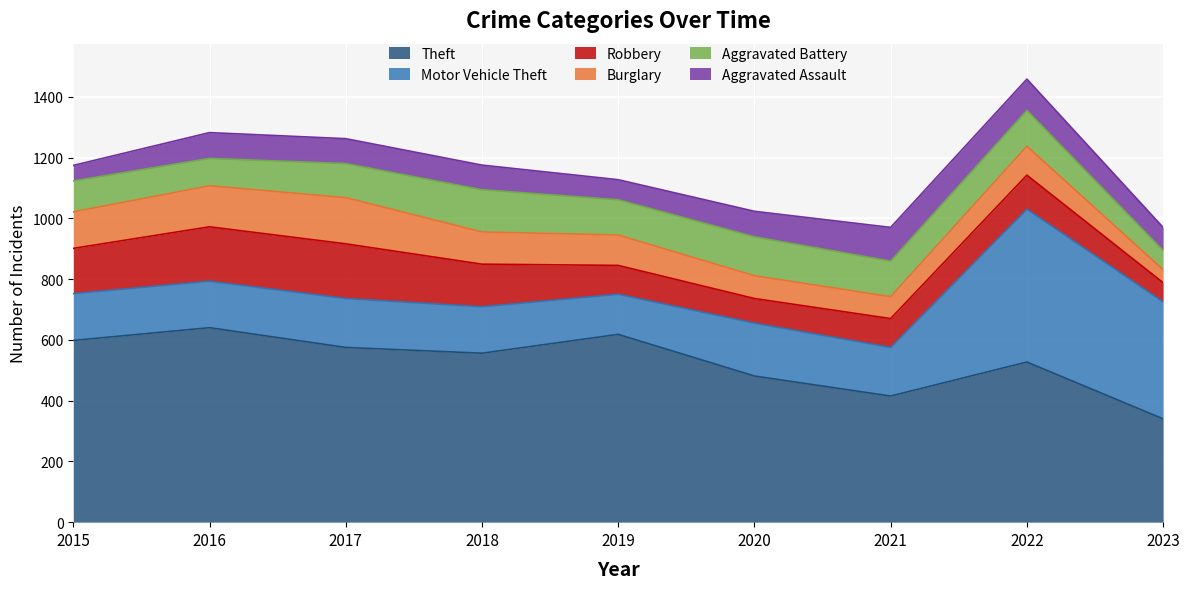

Is the value of Motor Vehicle Theft at 2018 greater than the value of Aggravated Battery at 2020?

Yes